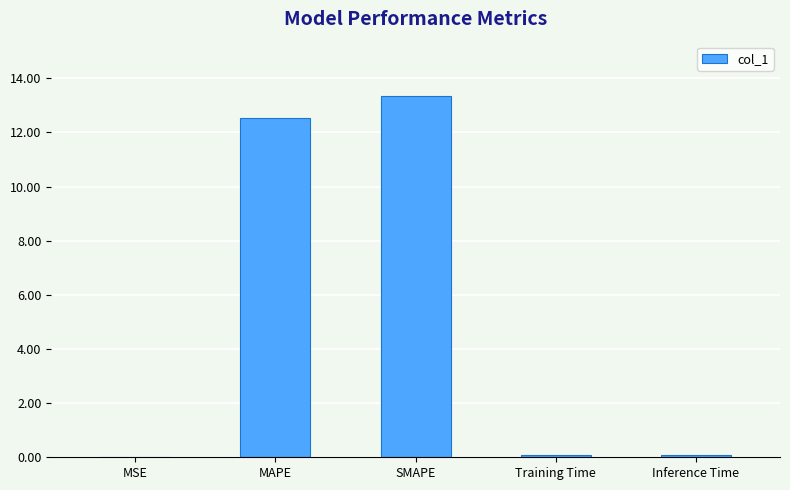

Count the number of categories in the chart.

5